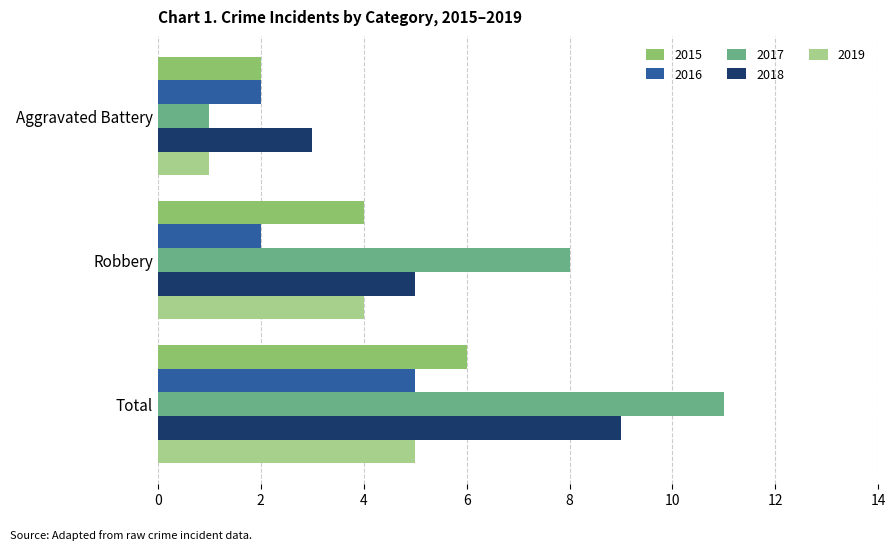

How many data points does each series have?

3